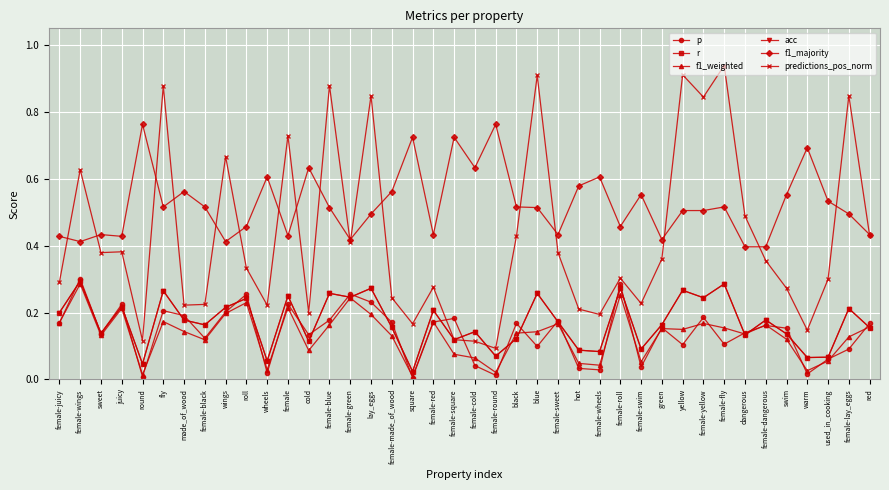

Rank the series at female-green from lowest to highest value.

f1_weighted, r, acc, p, predictions_pos_norm, f1_majority